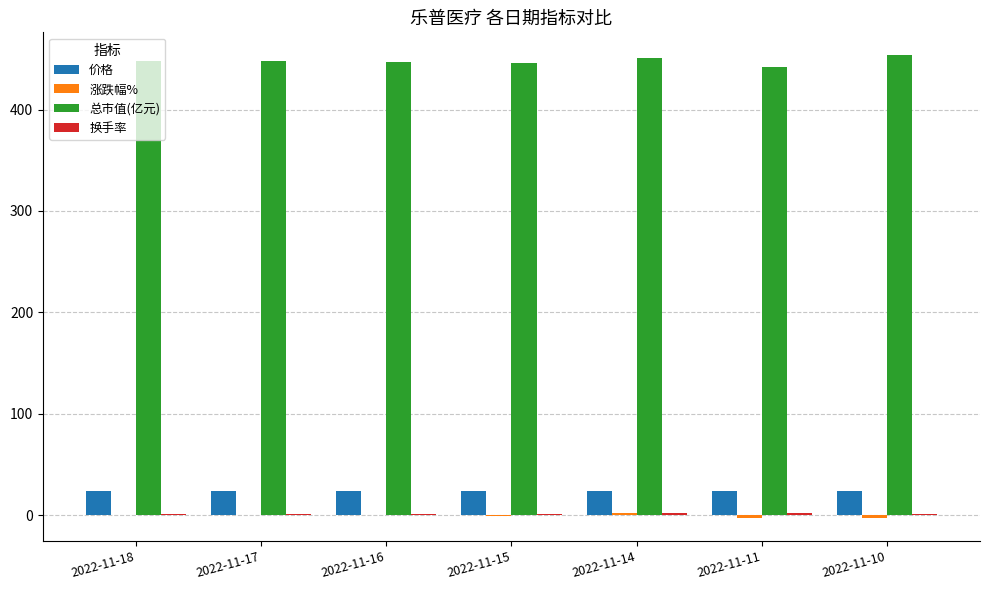

How many series are shown in this chart?

4